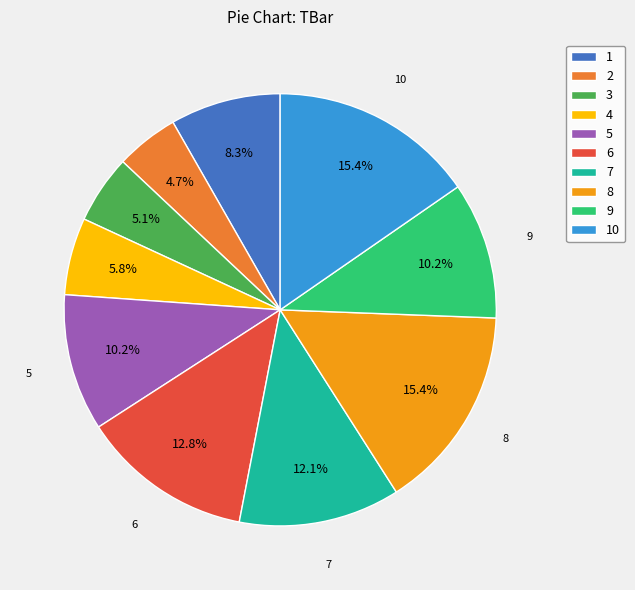

How many segments does this pie chart have?

10